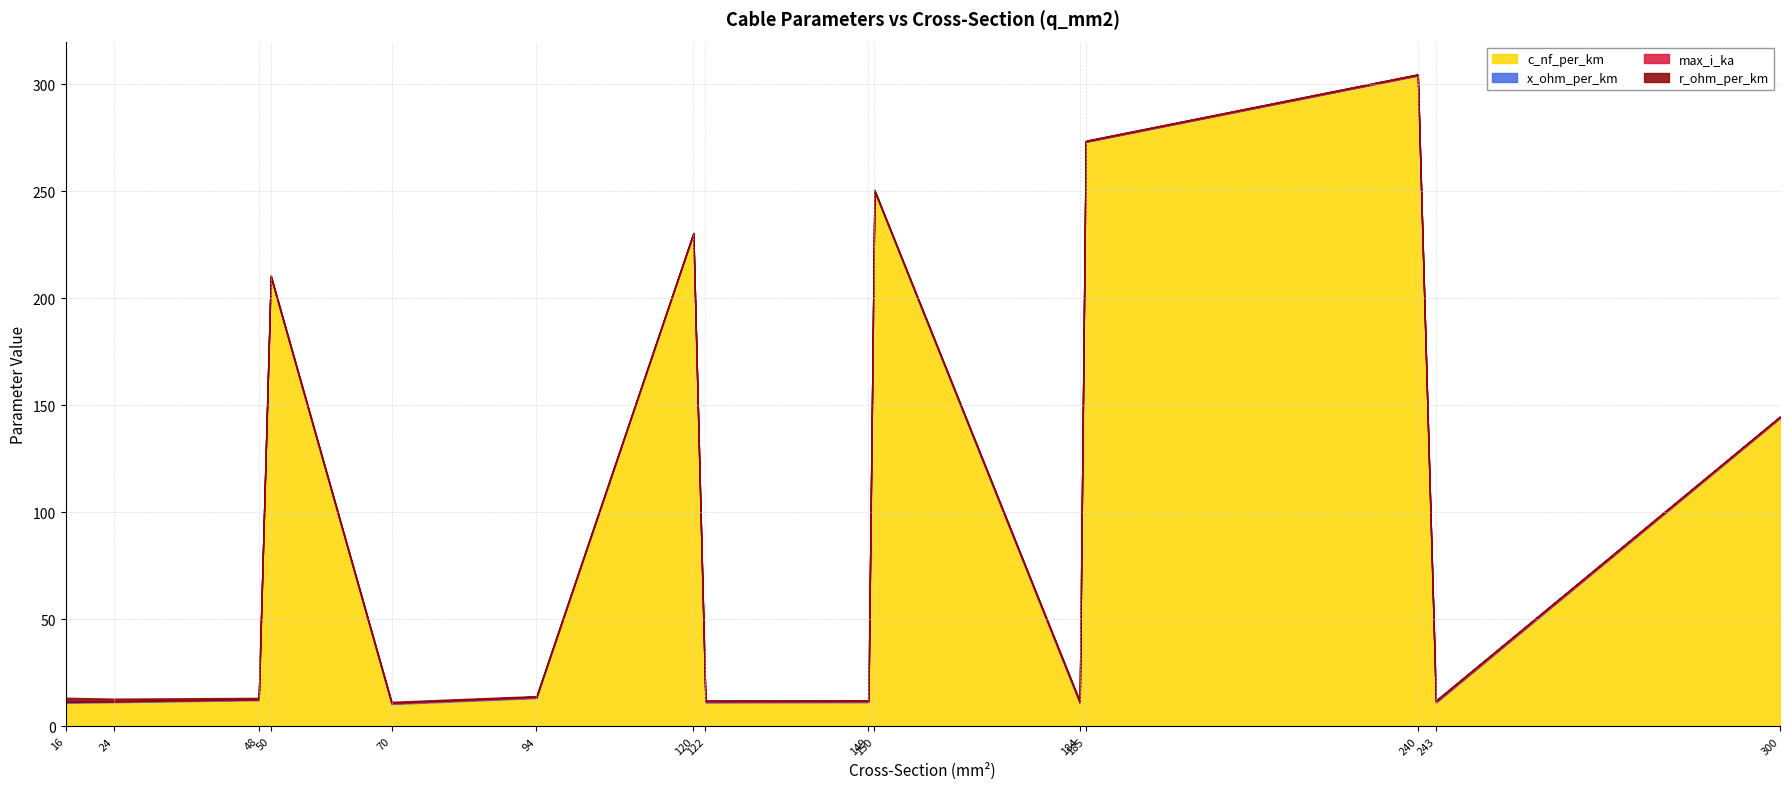

How many intersections are there between max_i_ka and x_ohm_per_km?

3